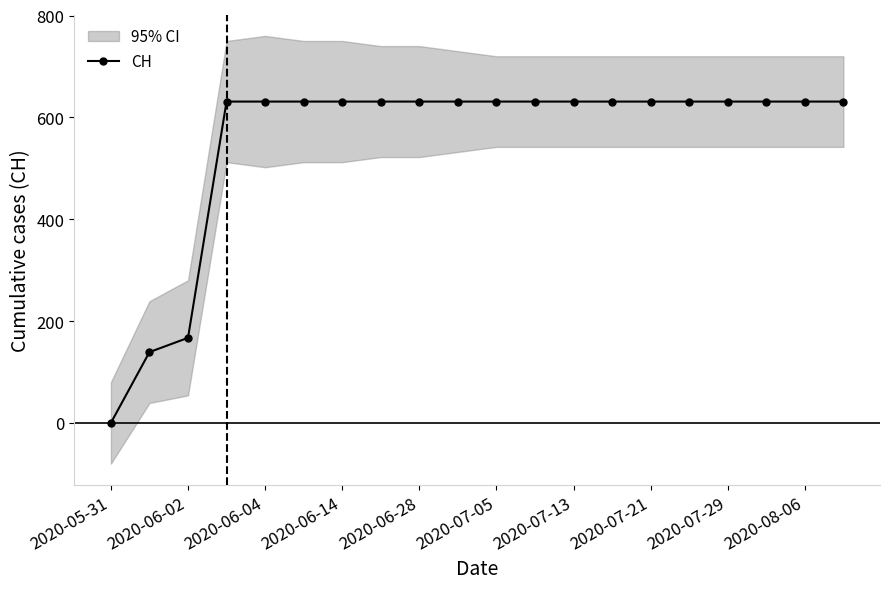

How many lines are shown in the chart?

1